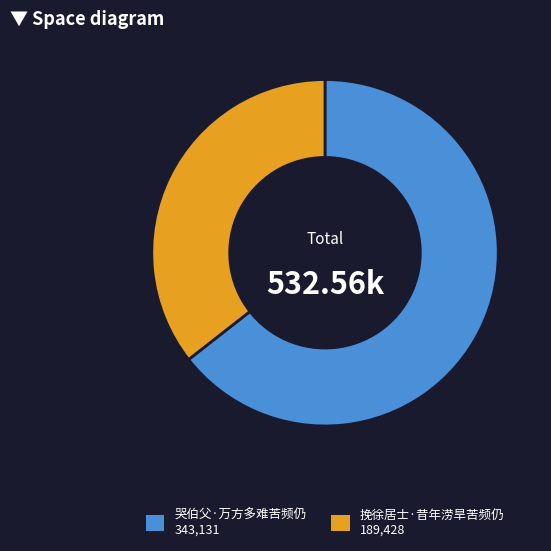

What is the ratio of the value at 挽徐居士·昔年涝旱苦频仍 to the value at 哭伯父·万方多难苦频仍?

0.6